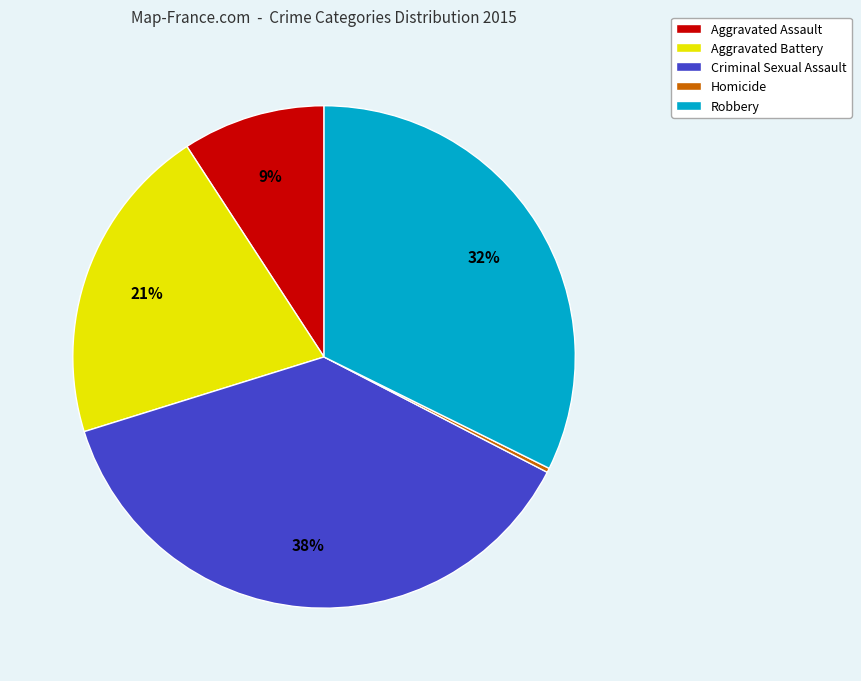

Between Criminal Sexual Assault and Homicide, which is larger?

Criminal Sexual Assault